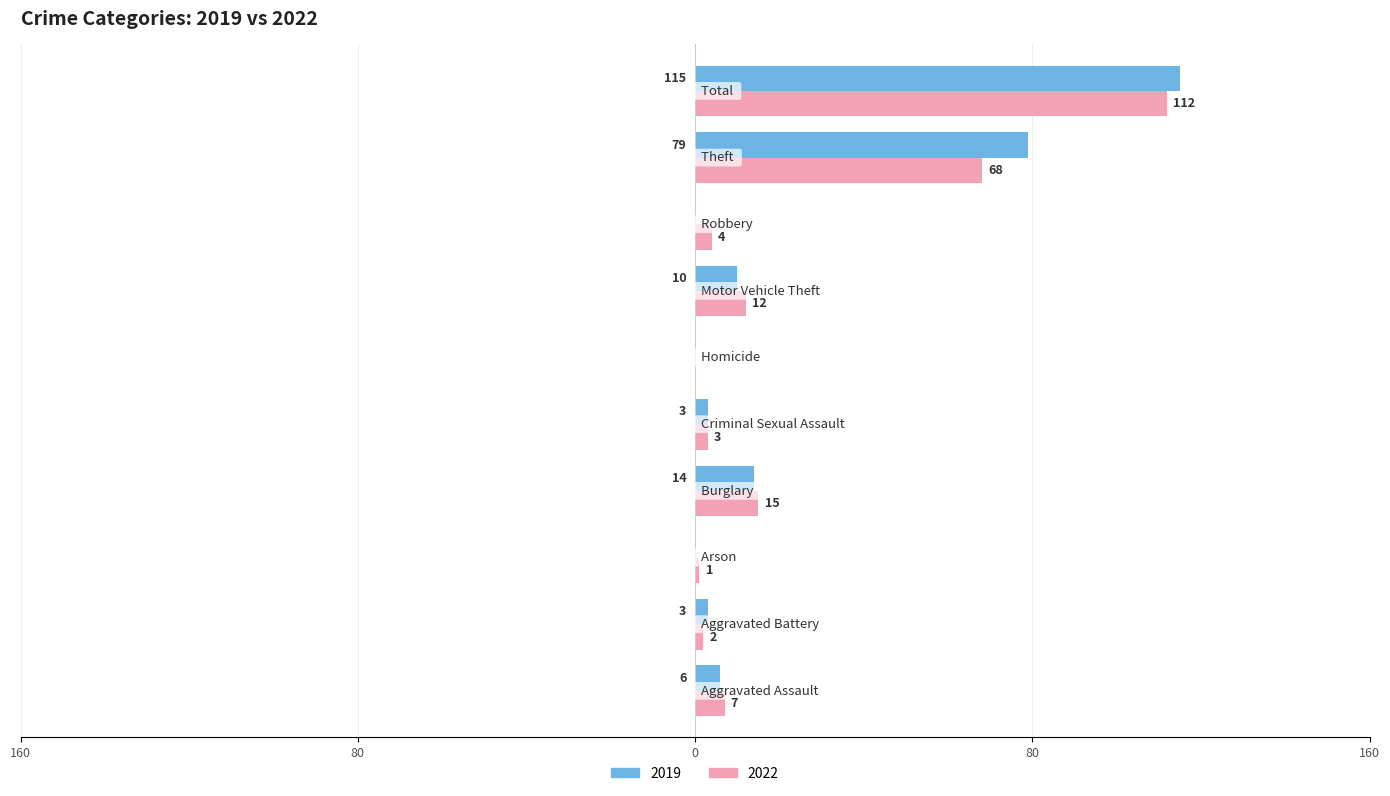

What are all the series names shown in the legend?

2019, 2022